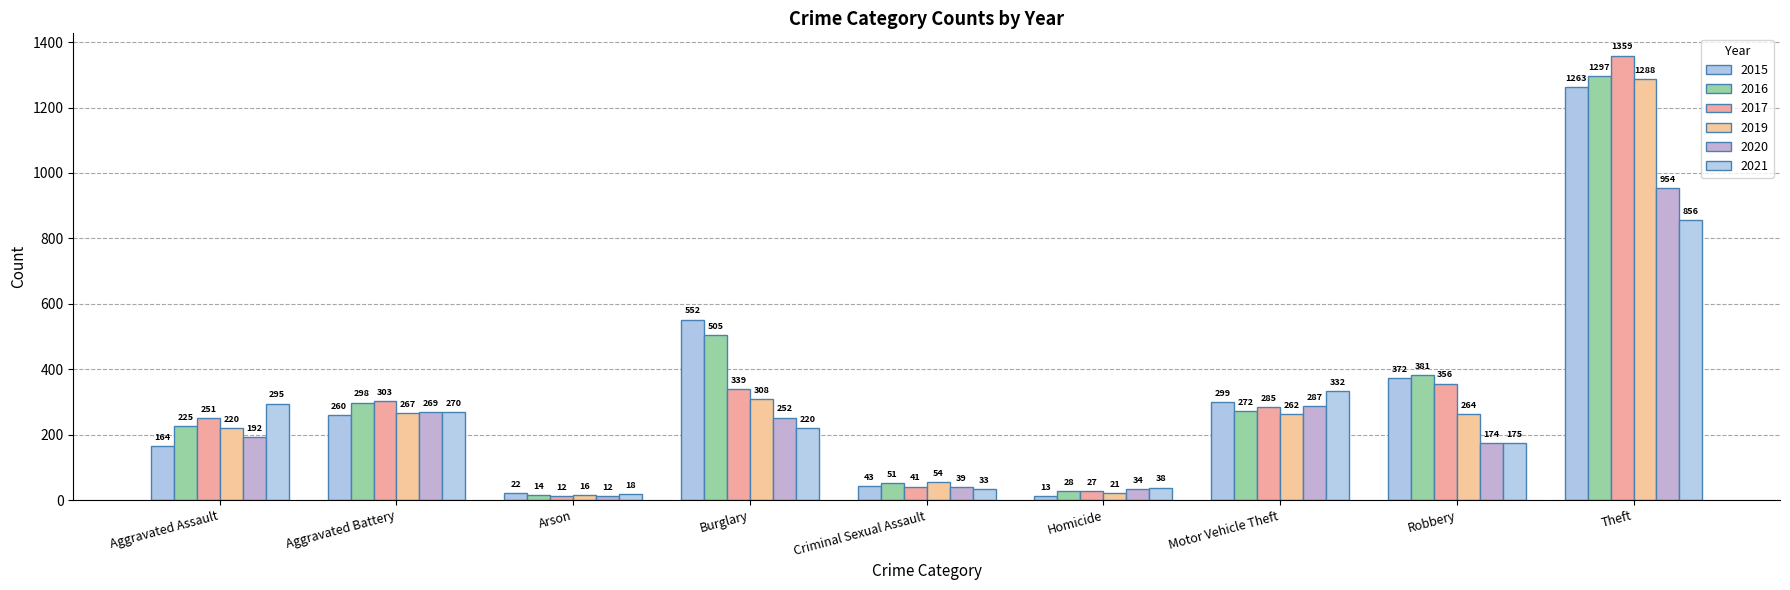

What position from the left is Arson?

3